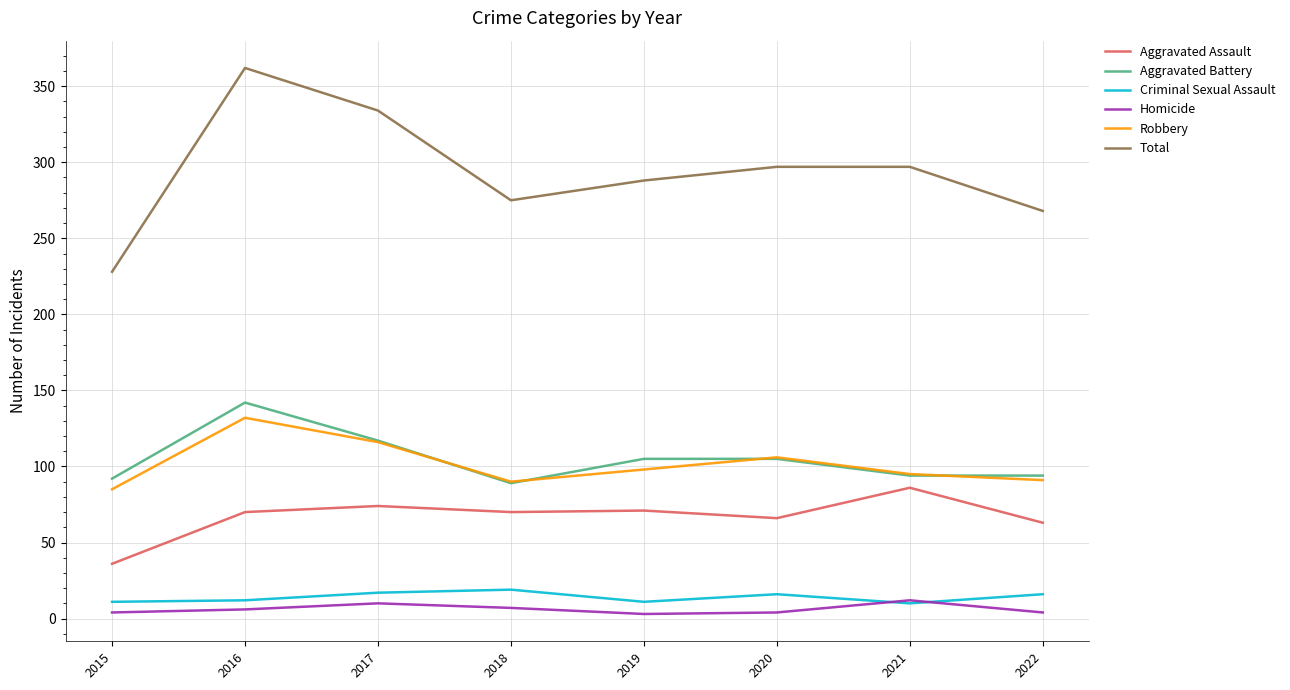

True or false: Robbery and Criminal Sexual Assault intersect in this chart.

False